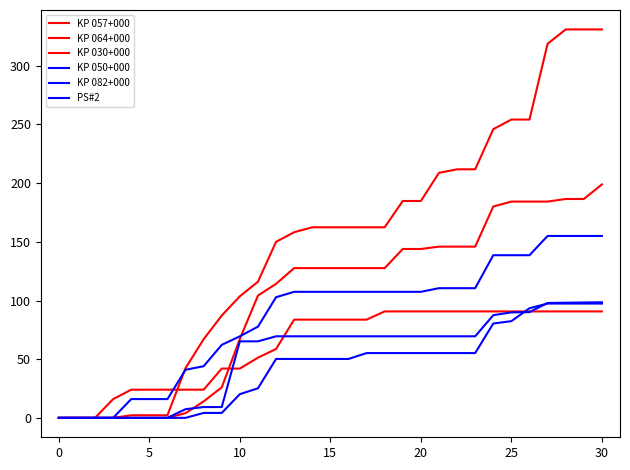

Where does the KP 030+000 series first go above 83?

13